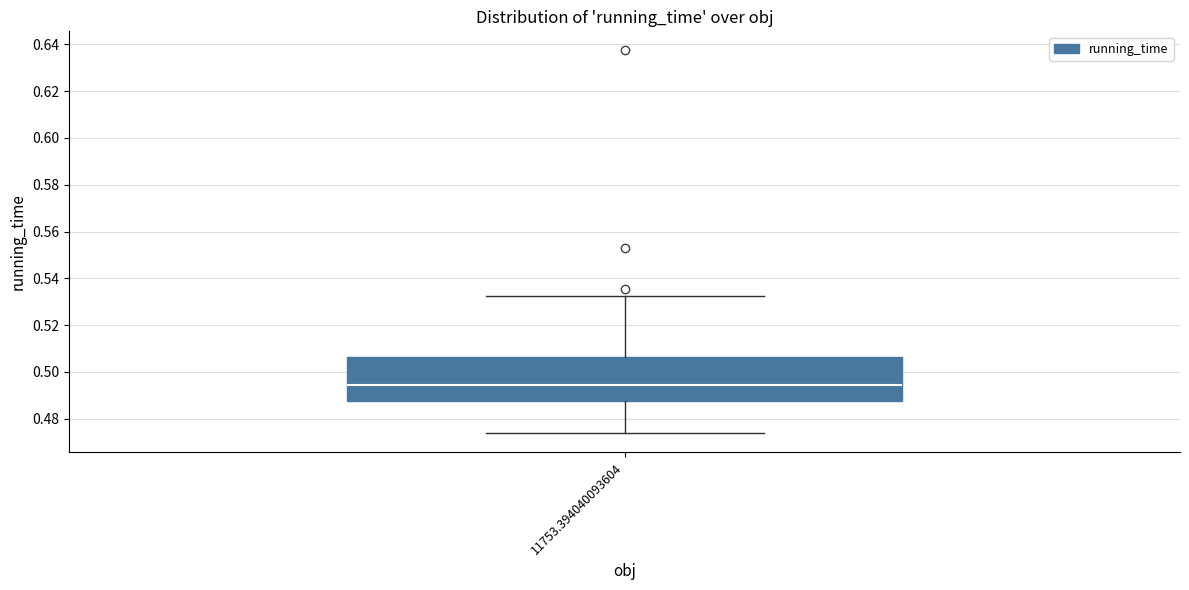

Where is the lower edge of the box at x = 11753.394040093604 on the y-axis? The values are not printed on the chart, so give them approximately, as read against the axis.

0.488